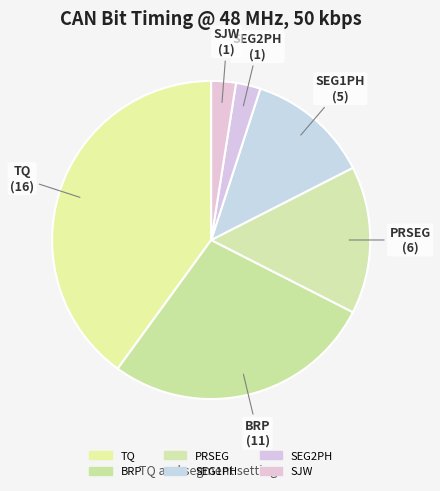

Which category has the biggest portion of the pie?

TQ